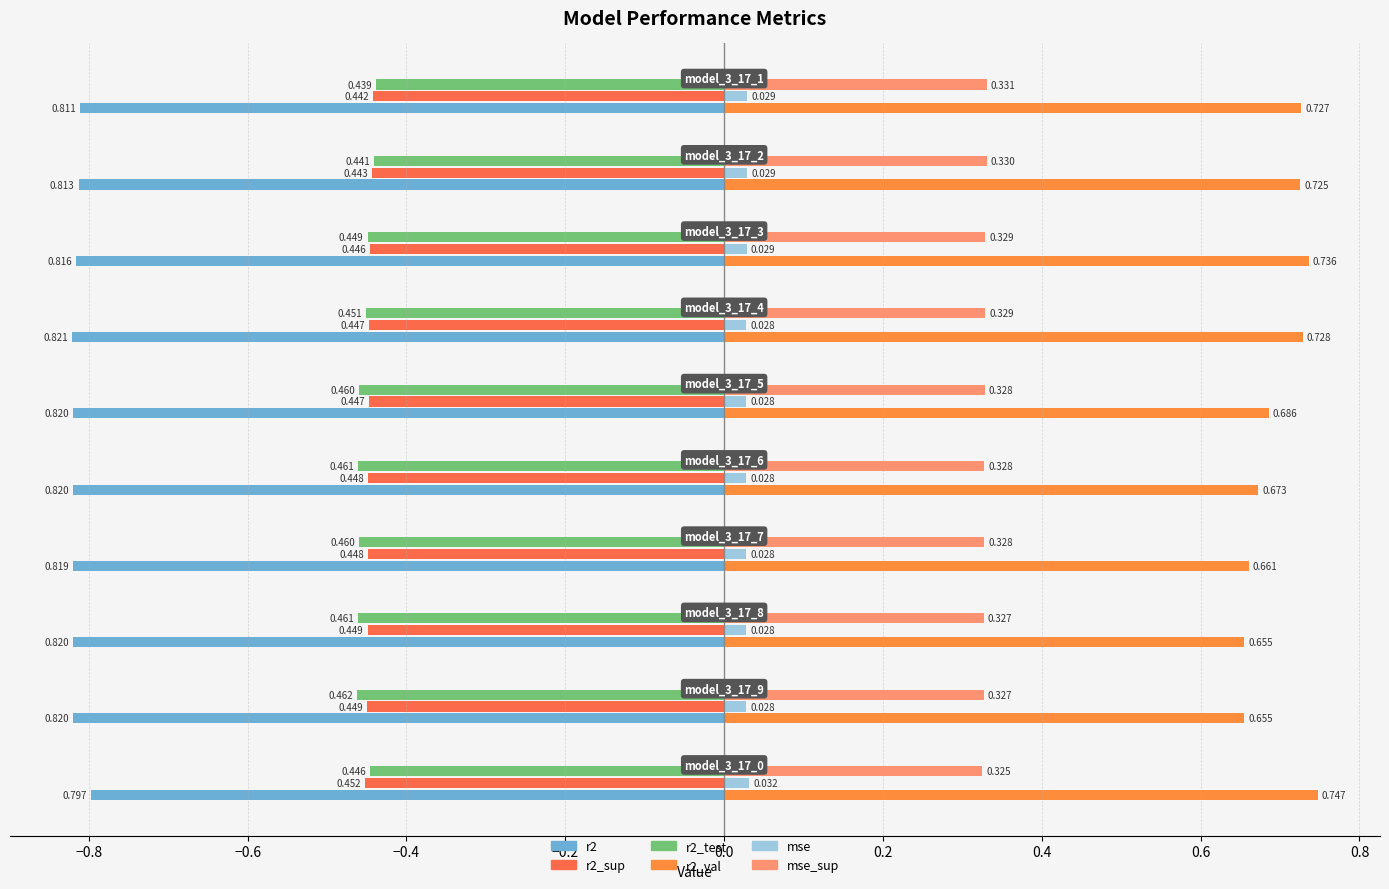

True or false: r2 has a value of 0.8 at model_3_17_8.

True